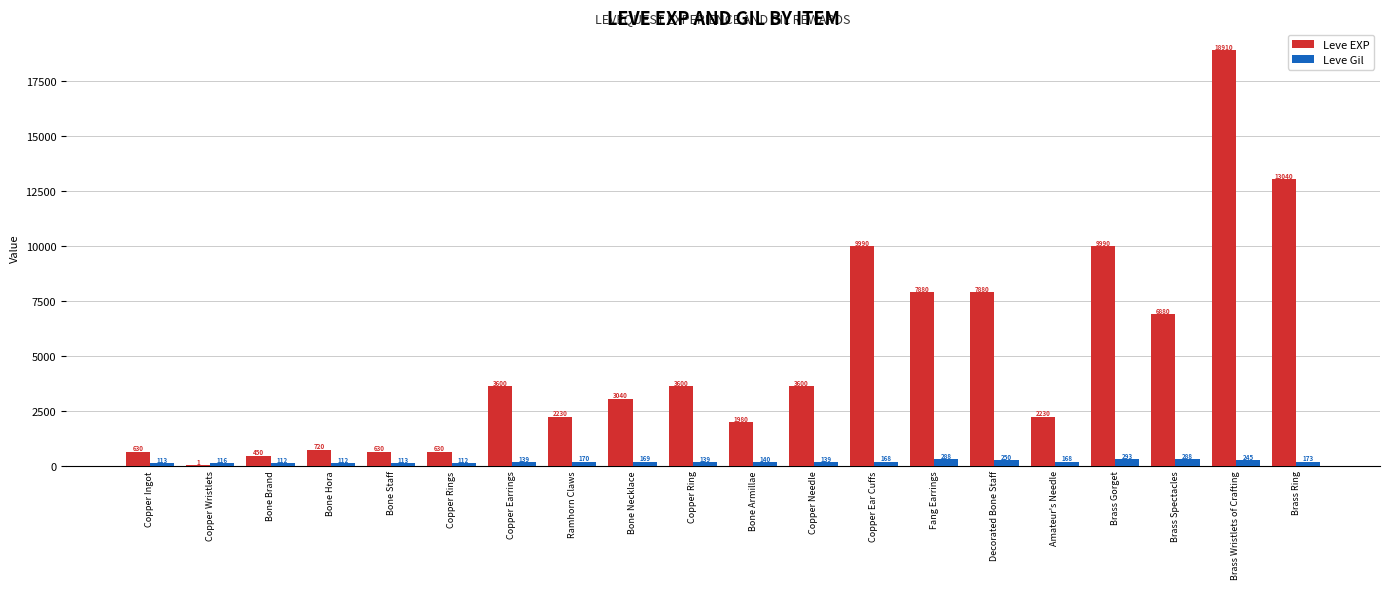

What is the sum of all Leve Gil values?

3447